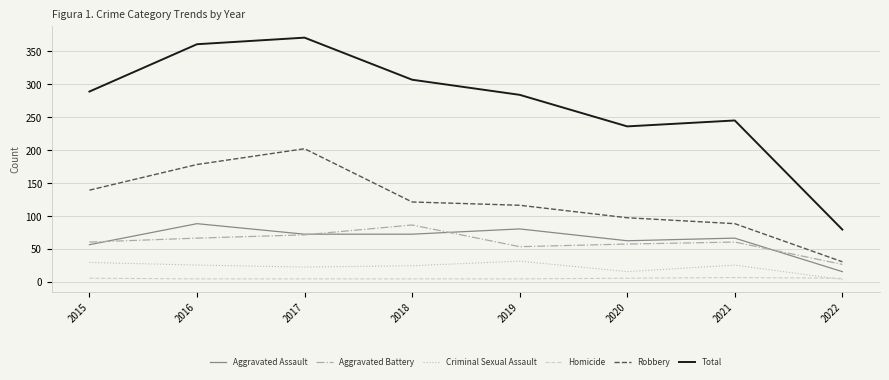

How many series are shown in this chart?

6